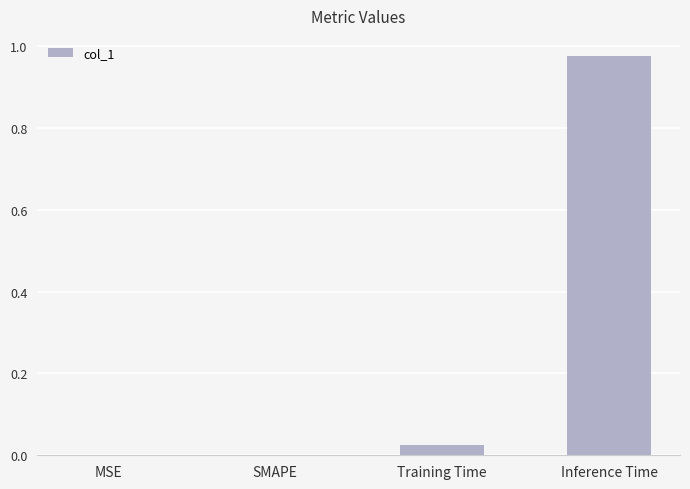

How many distinct data groups are displayed?

1